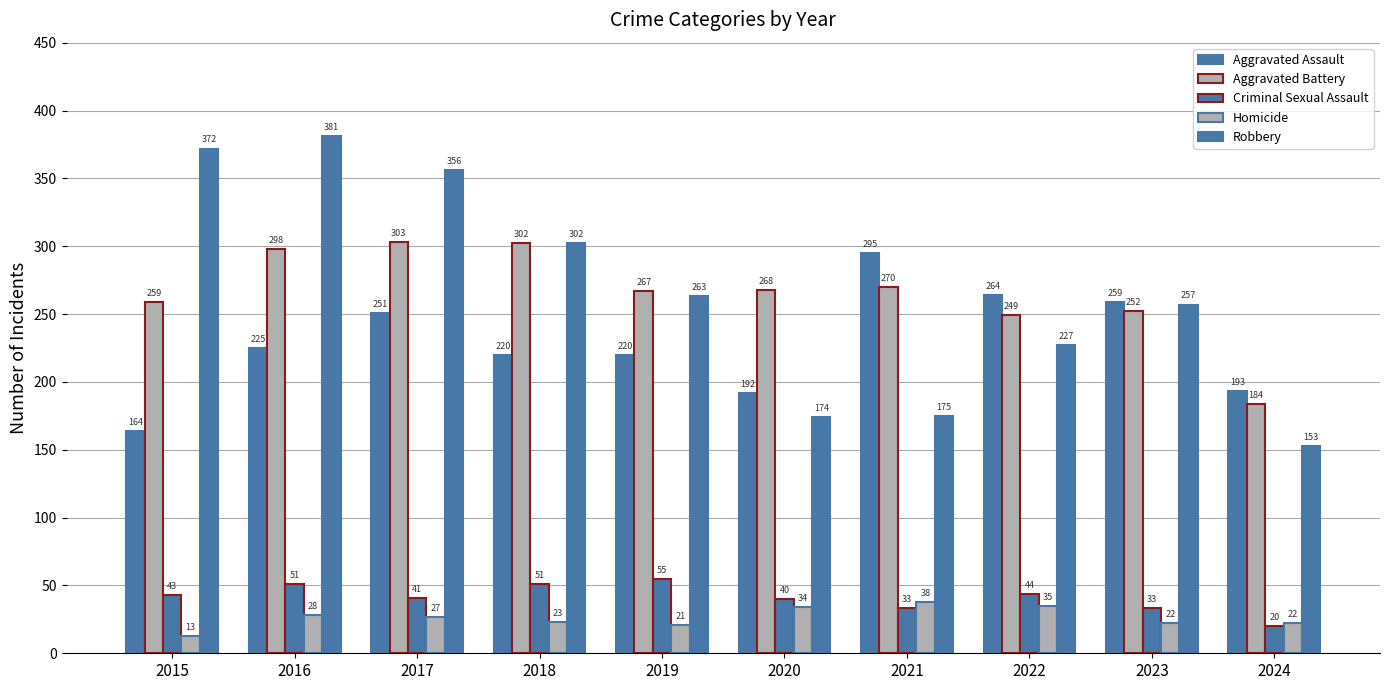

What is the total value across all series at 2020?

708